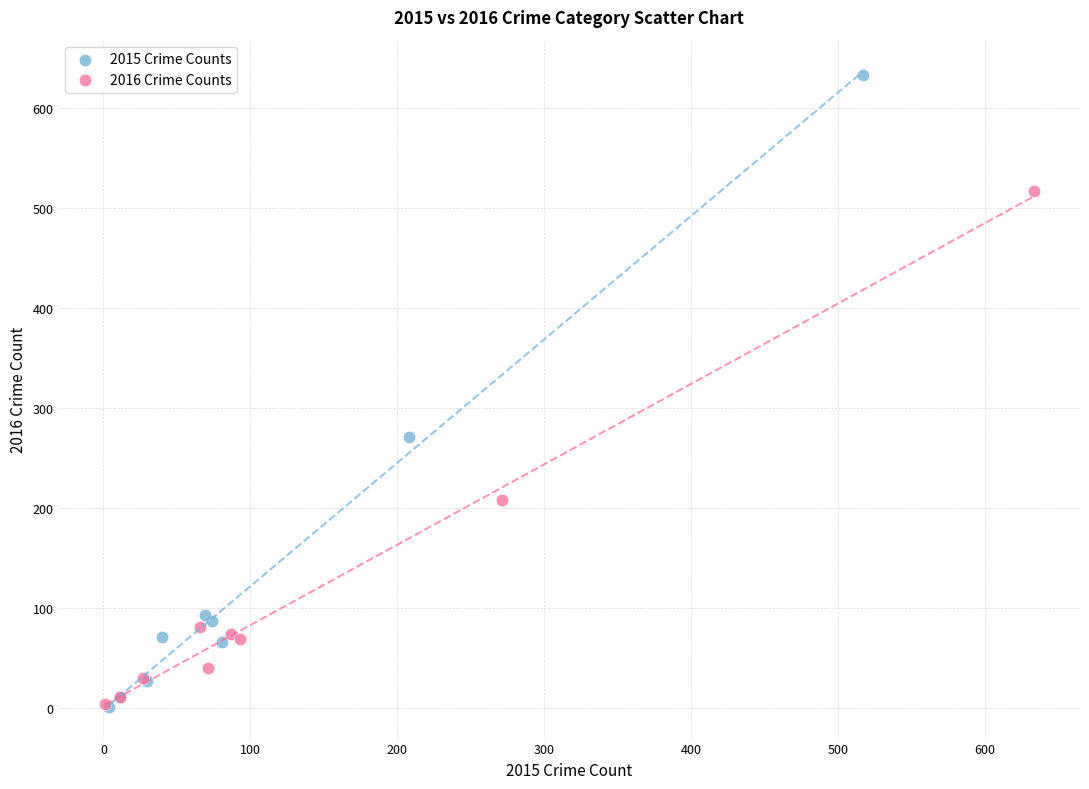

Which series has the widest spread of Y values?

2015 Crime Counts